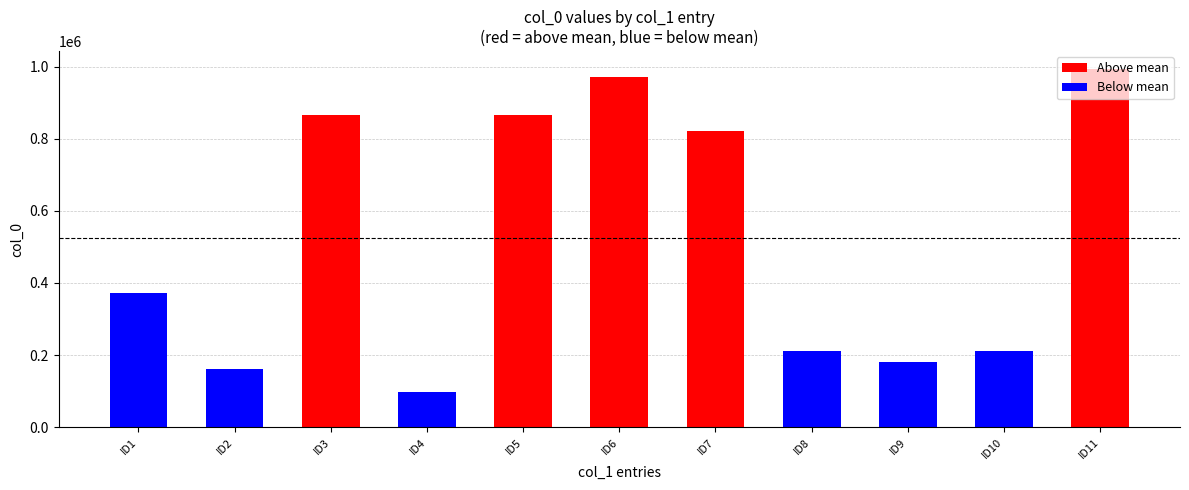

What is the sum of all values?

5757208